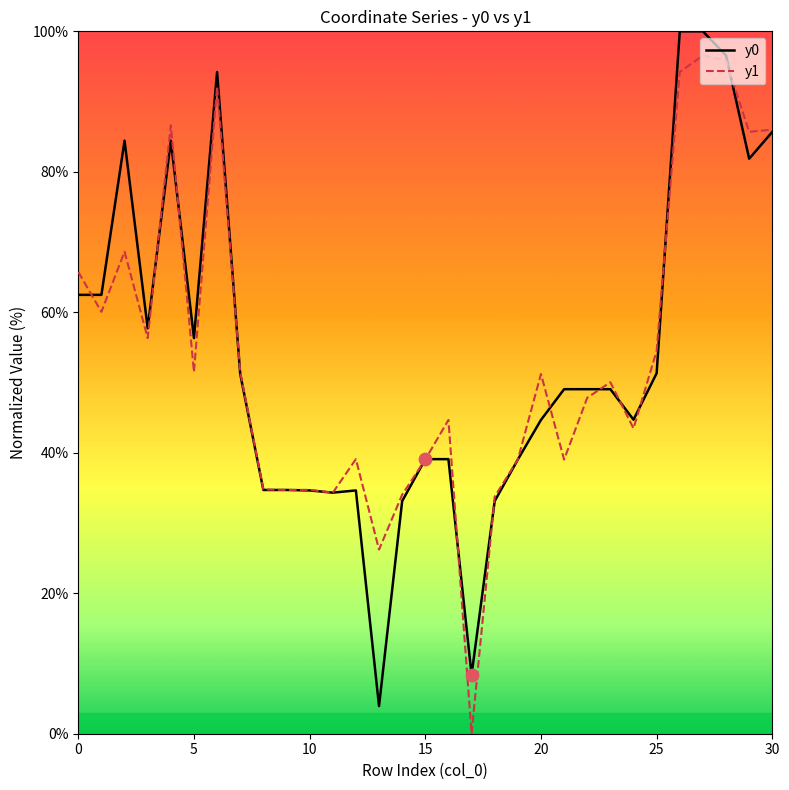

What is the highest value of the y1 series?

96.6